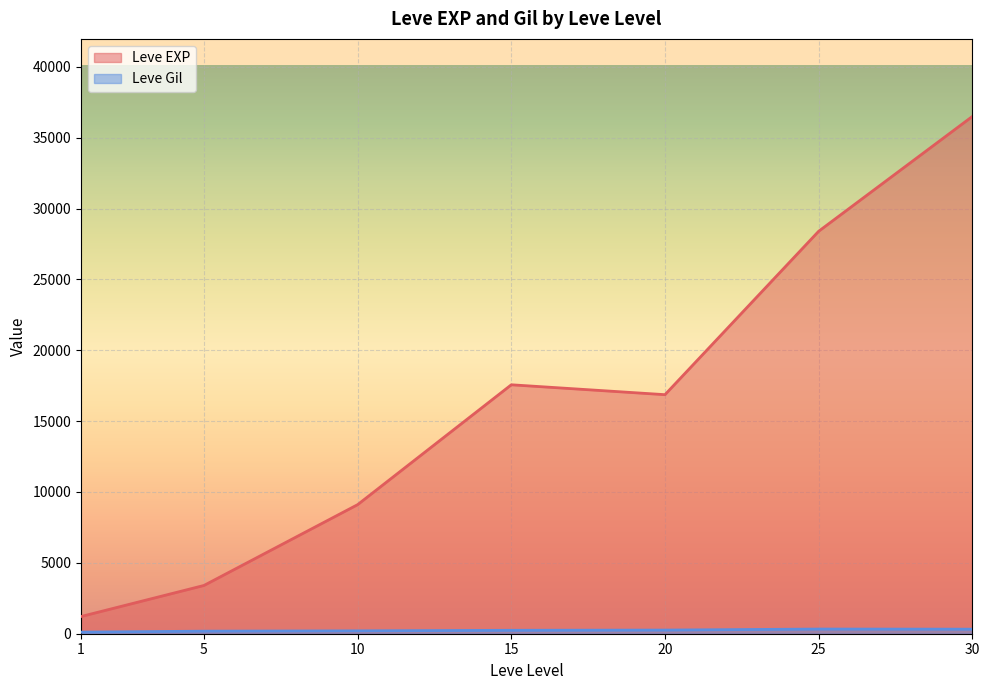

What is the difference between the maximum and minimum values in the Leve EXP series?

35279.2